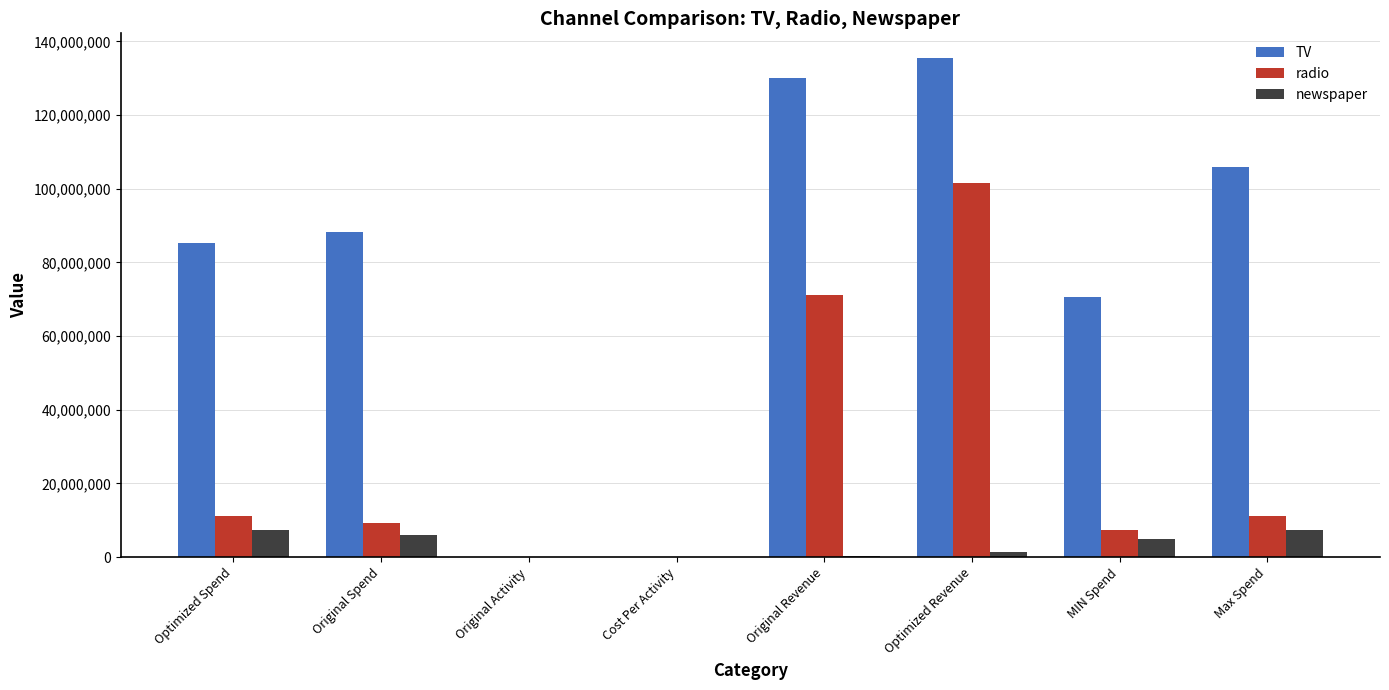

Where is TV nearest to the value 67705190?

MIN Spend